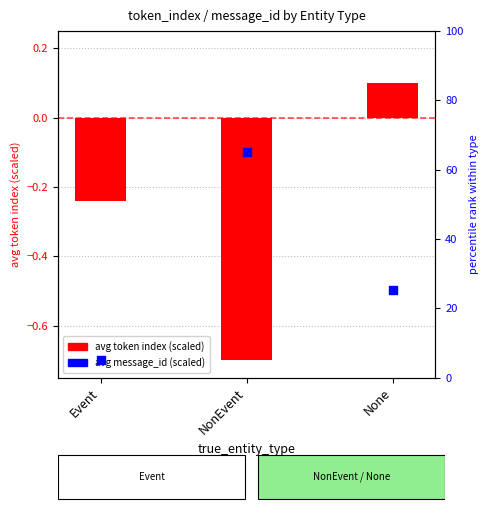

At which category is the sum across all series the highest?

NonEvent